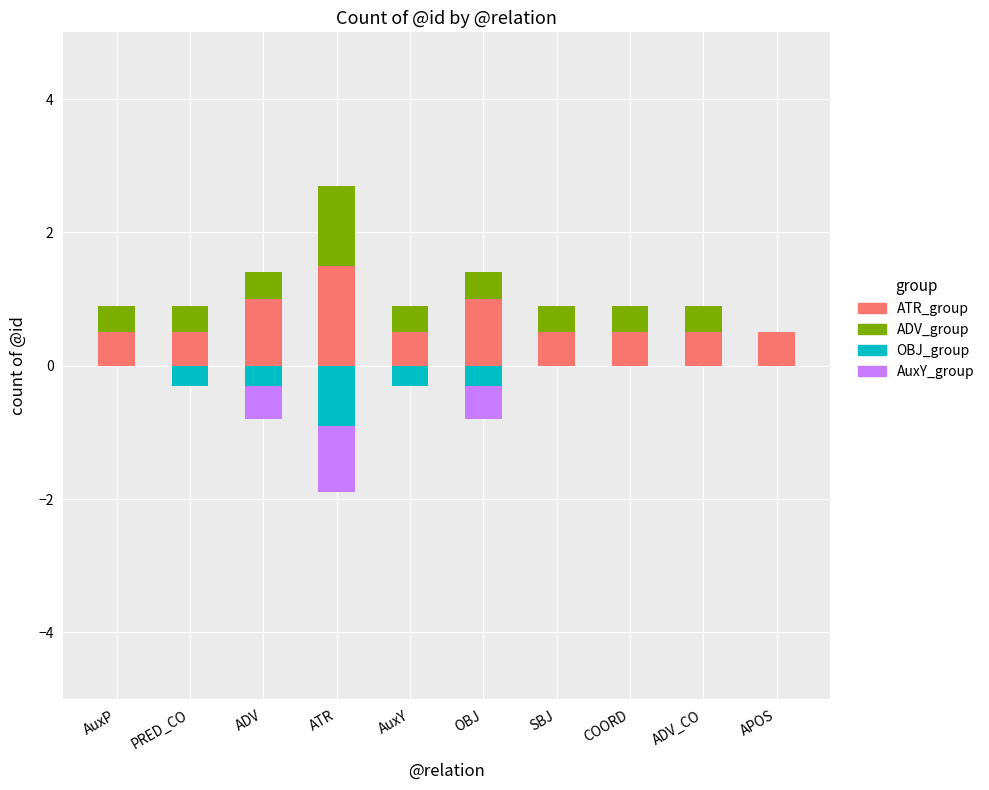

Rank the series by their maximum value, from lowest to highest.

OBJ_group, AuxY_group, ADV_group, ATR_group